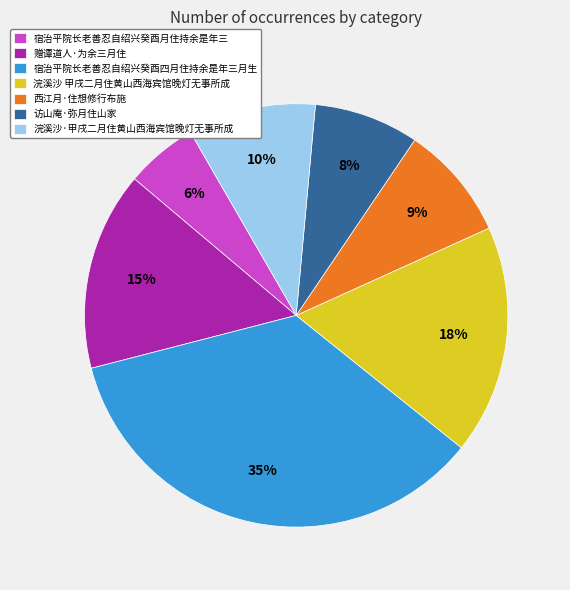

Do 浣溪沙 甲戌二月住黄山西海宾馆晚灯无事所成 and 西江月·住想修行布施 together represent more than half of the pie?

No